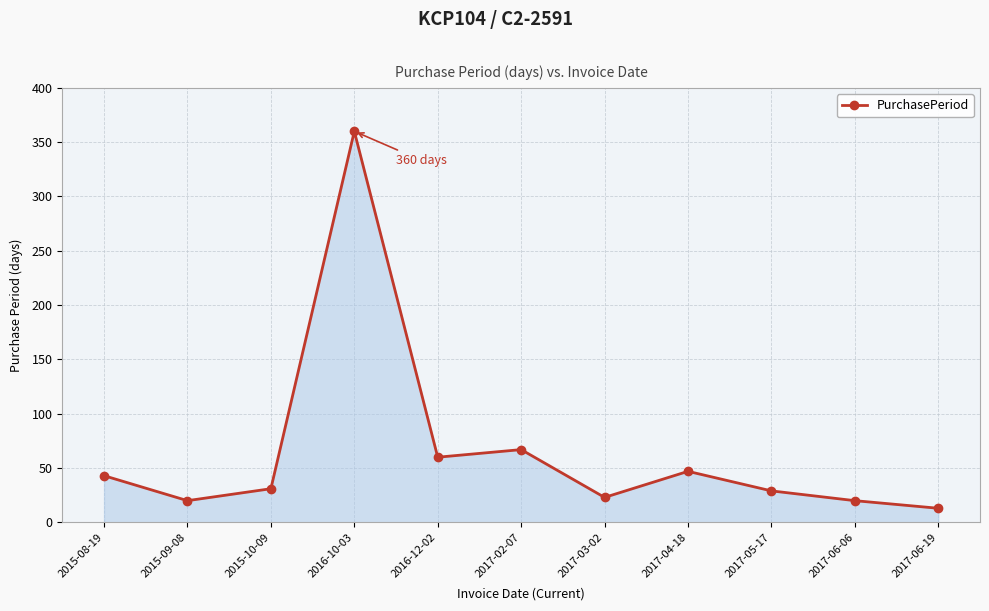

Which has a higher value, 2017-03-02 or 2017-04-18?

2017-04-18